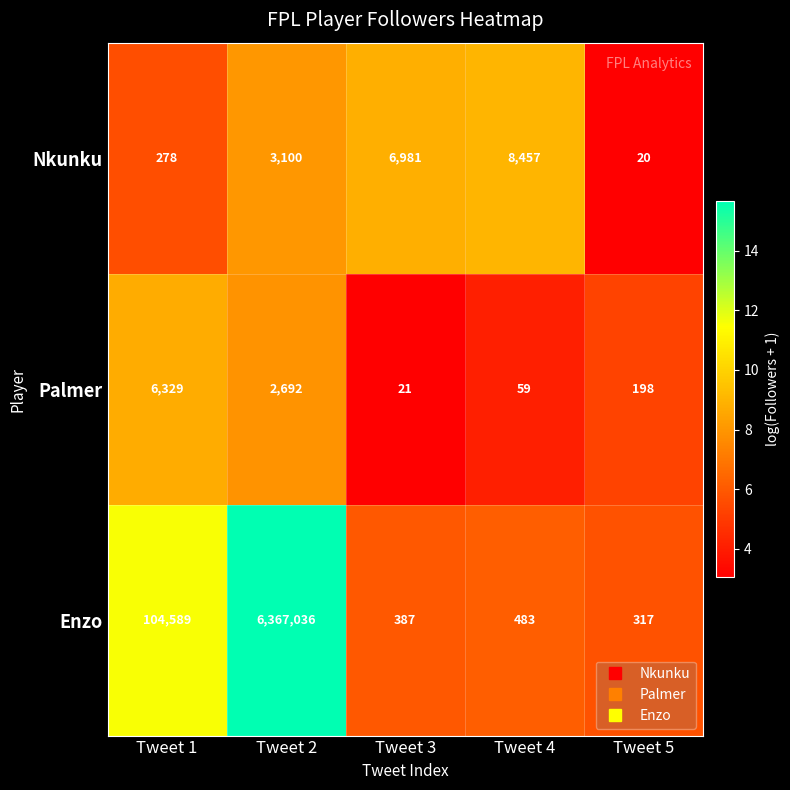

Reading right to left, list all the values displayed in this chart.

Nkunku: Tweet 5=20	Tweet 4=8457	Tweet 3=6981	Tweet 2=3100	Tweet 1=278
Palmer: Tweet 5=198	Tweet 4=59	Tweet 3=21	Tweet 2=2692	Tweet 1=6329
Enzo: Tweet 5=317	Tweet 4=483	Tweet 3=387	Tweet 2=6367036	Tweet 1=104589